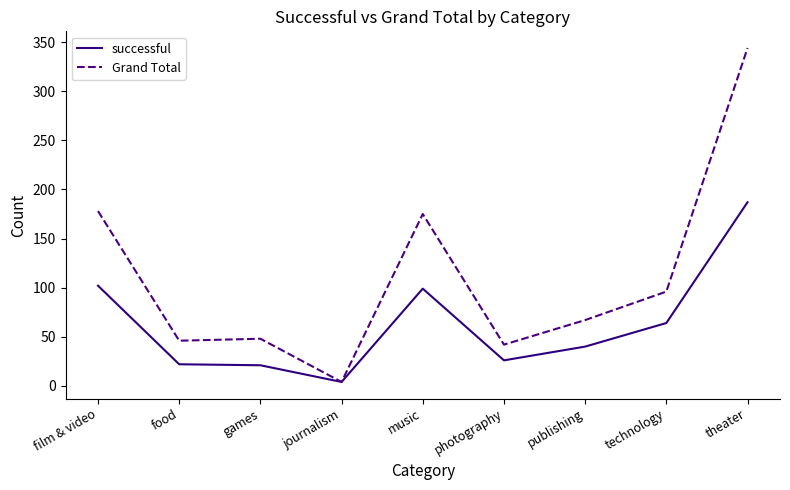

Is it true that Grand Total equals 29 at food?

False